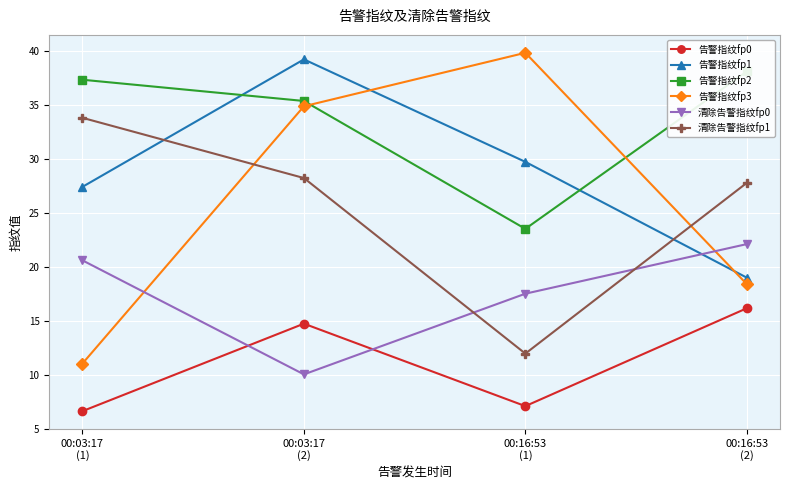

What is the difference between the maximum and minimum values in the 清除告警指纹fp0 series?

1207814256